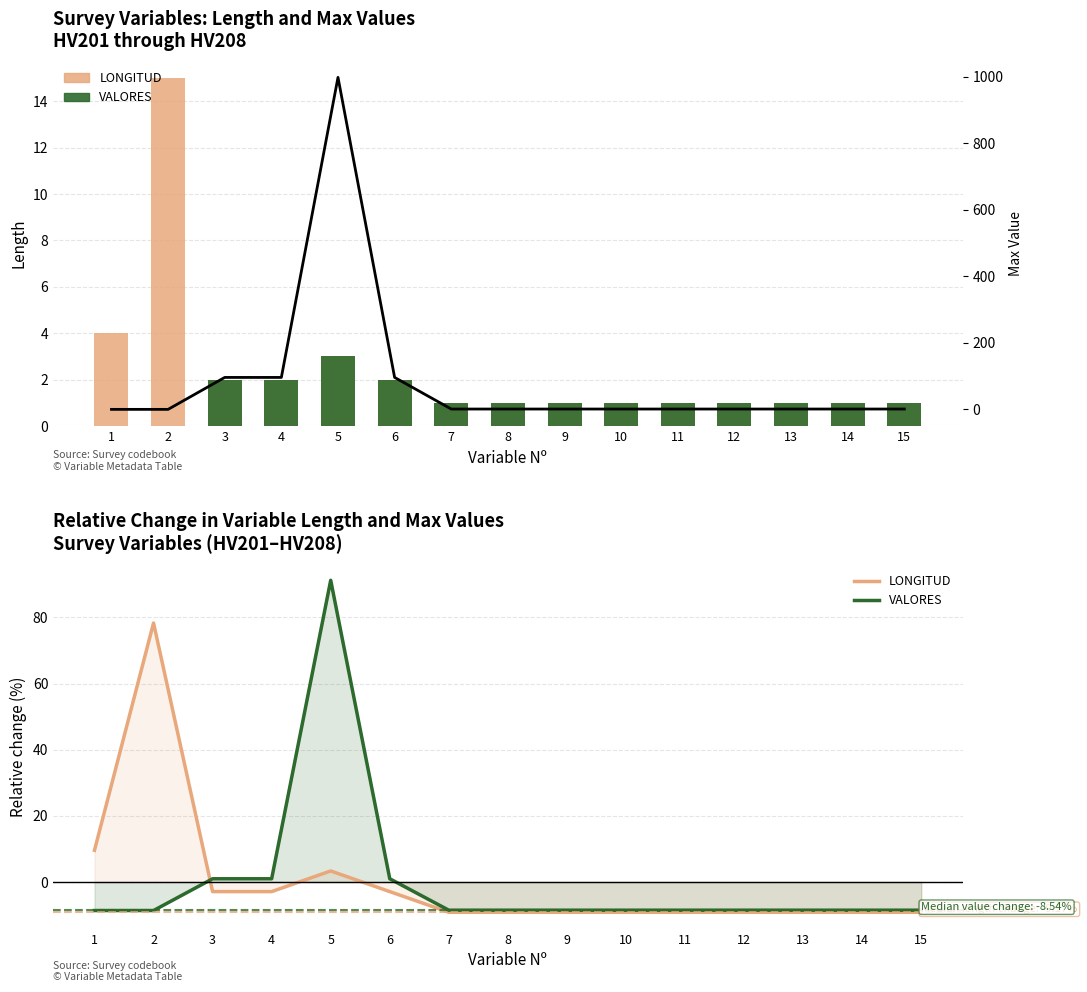

Rank the series by their maximum value, from lowest to highest.

LONGITUD, VALORES